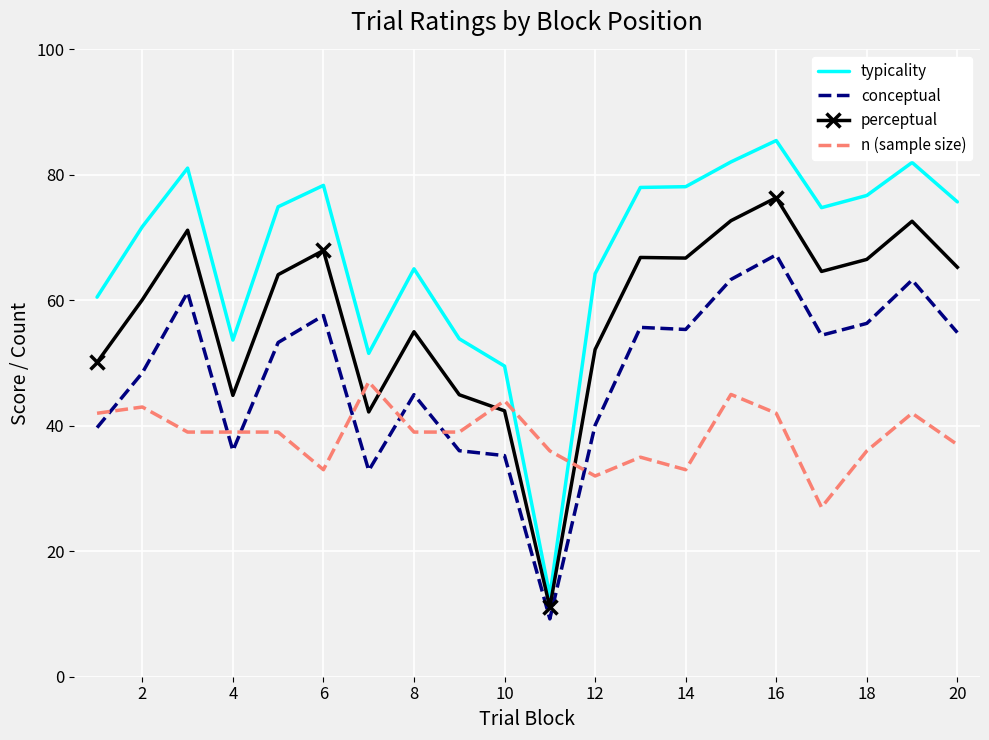

How many intersections are there between typicality and n (sample size)?

2